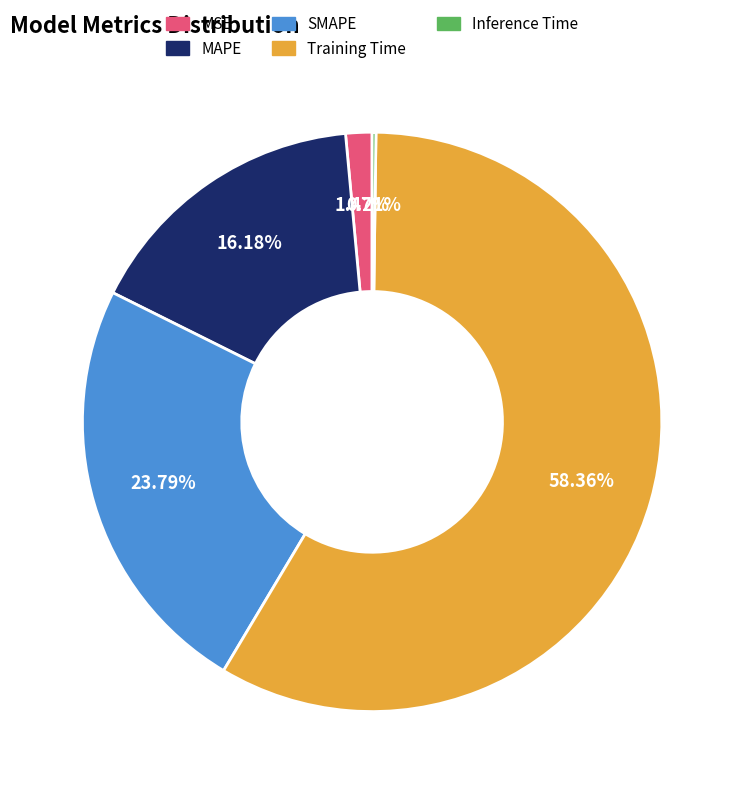

Does any single category account for the majority?

Yes